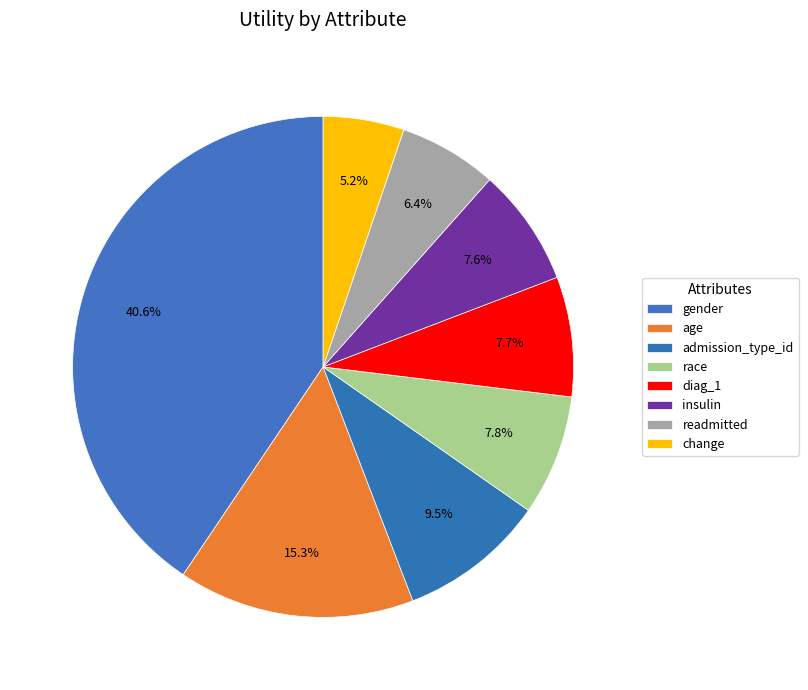

To the nearest percent, what is the difference between the largest and smallest slice percentages?

35%